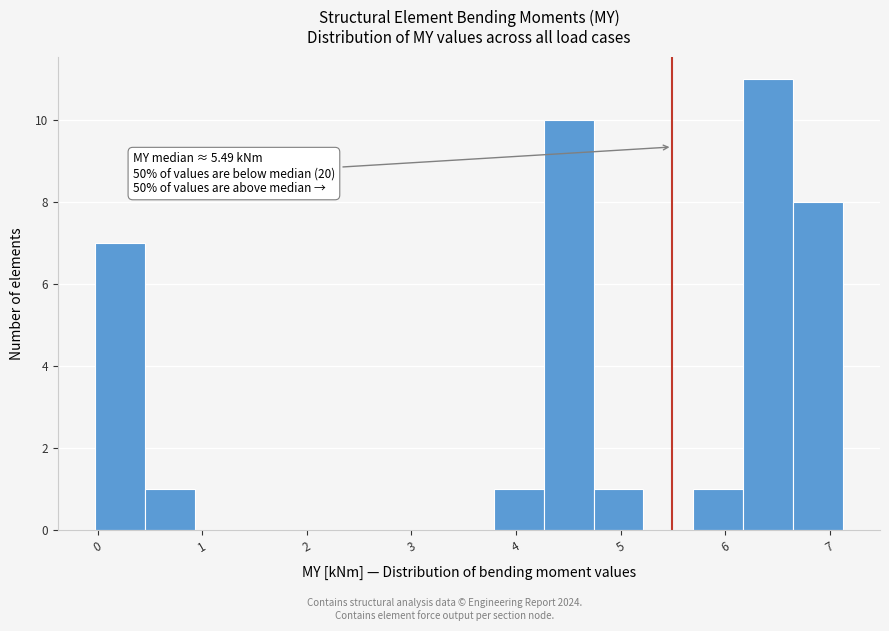

Over which range of the x-axis is the bar tallest?

6.2 to 6.6